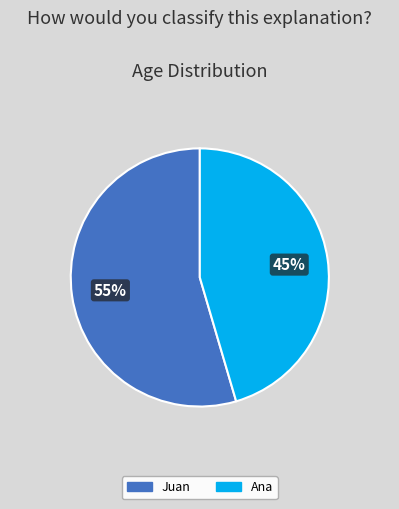

To the nearest percent, what is the average slice percentage?

50%